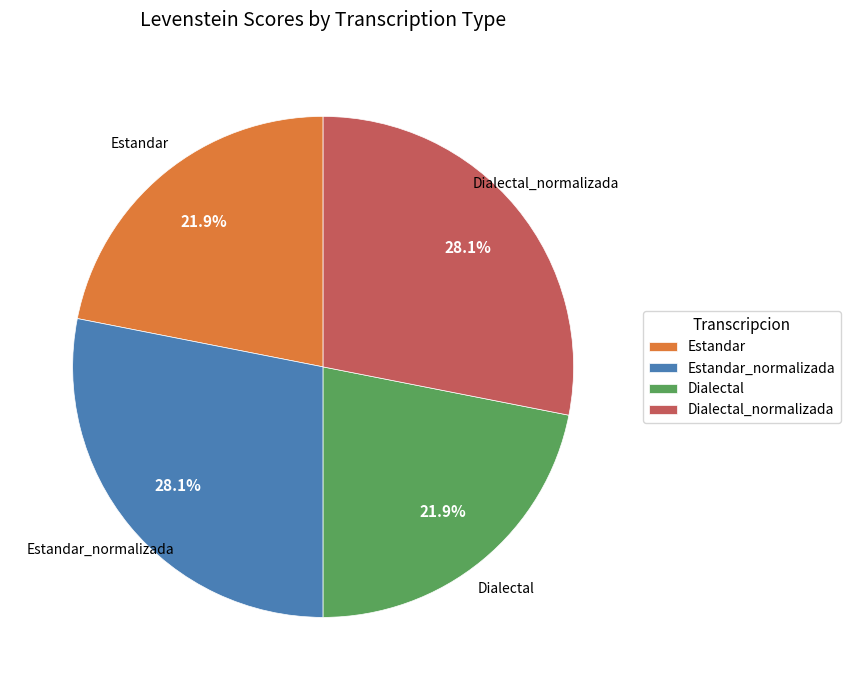

Does Estandar represent more than half of the total?

No